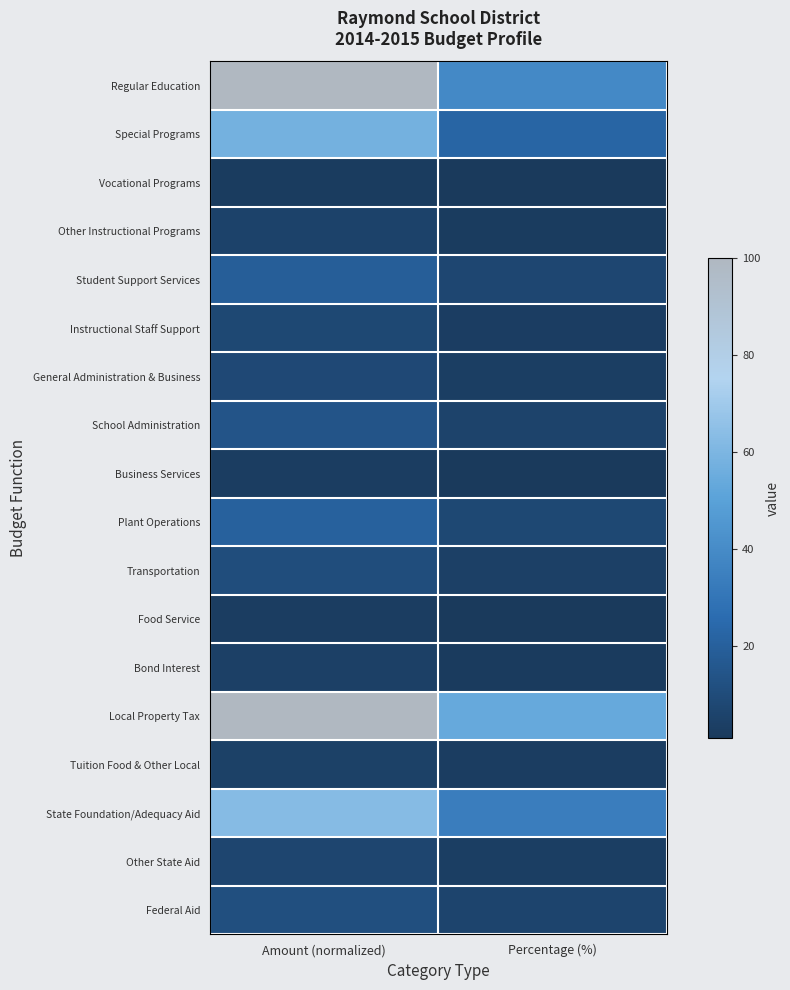

At which category is the sum across all series the highest?

Amount (normalized)